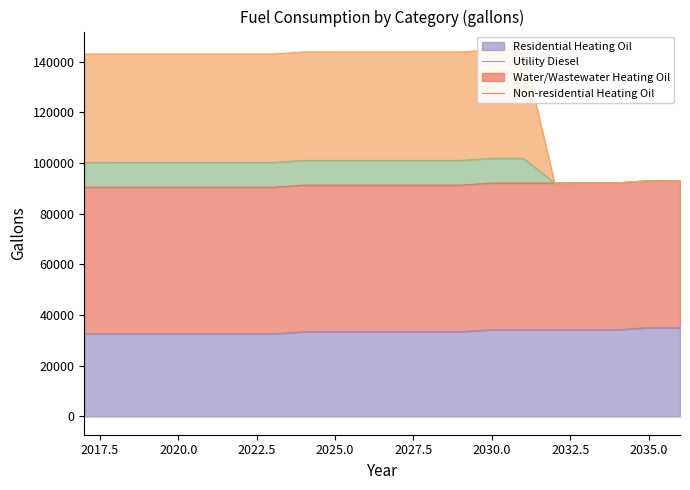

Which has a higher value, 2019 or 2031?

2031